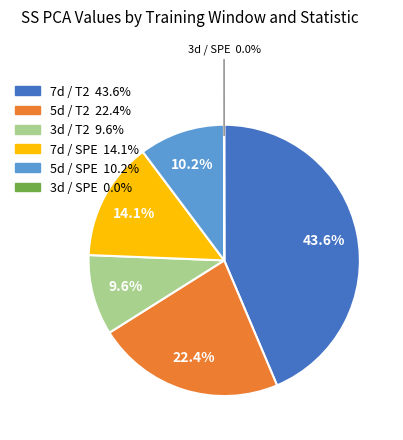

Combined, do 3d / T2 and 7d / T2 account for over 50%?

Yes